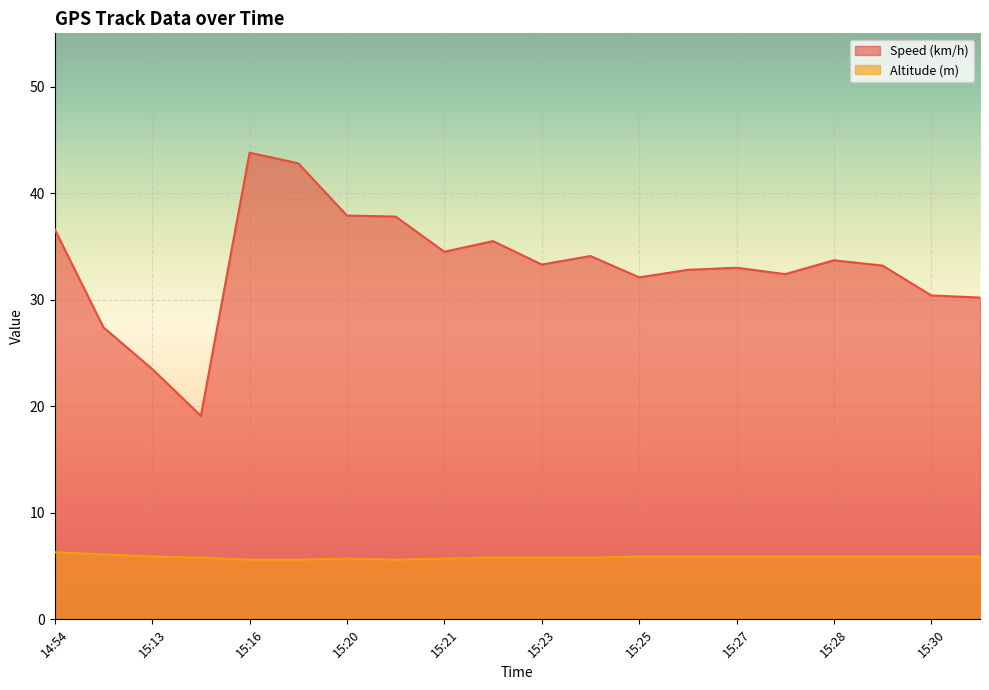

True or false: Speed (km/h) and Altitude (m) intersect in this chart.

False